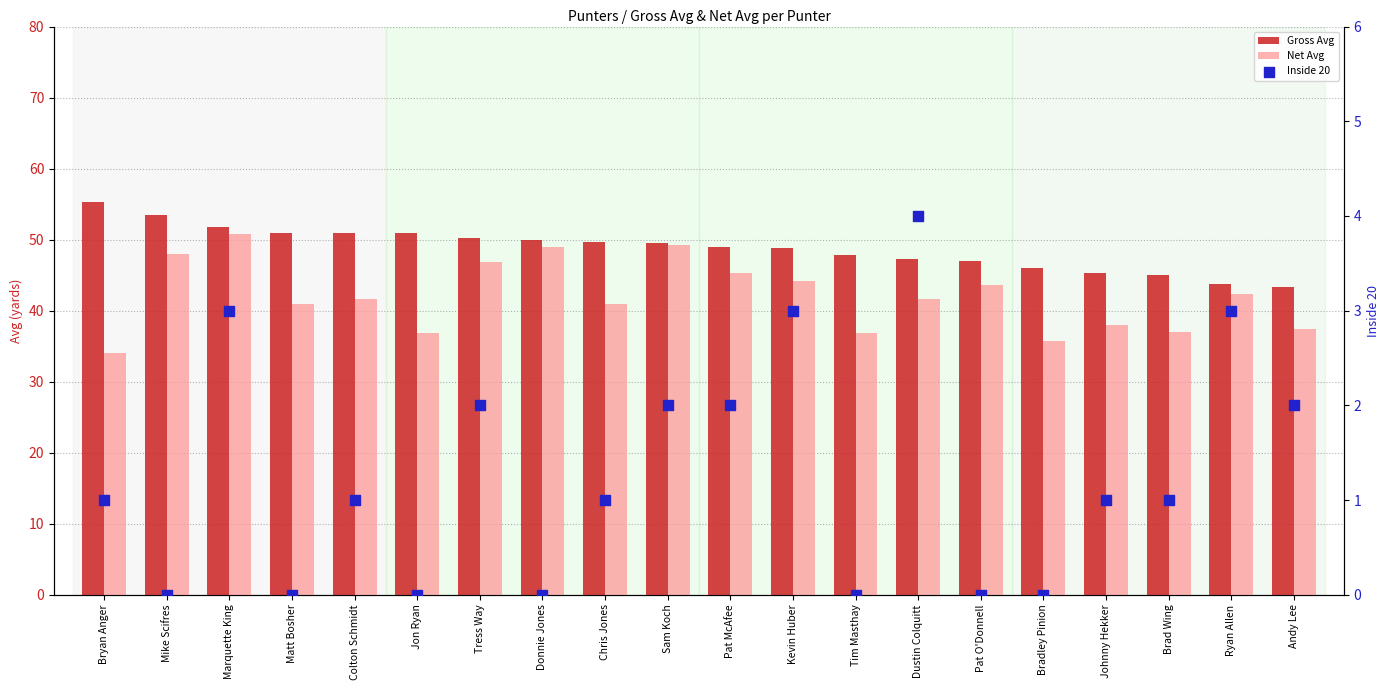

Which series reaches the maximum Y coordinate?

Gross Avg